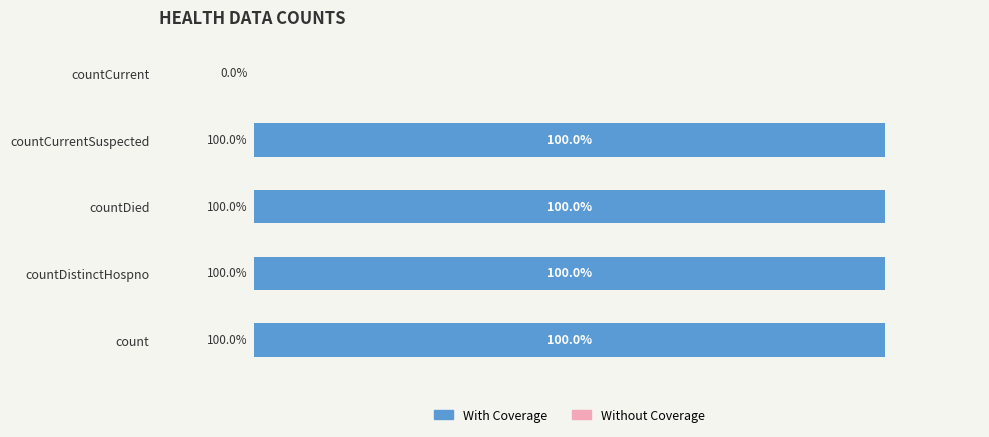

Which has a higher value, countCurrent or count?

count